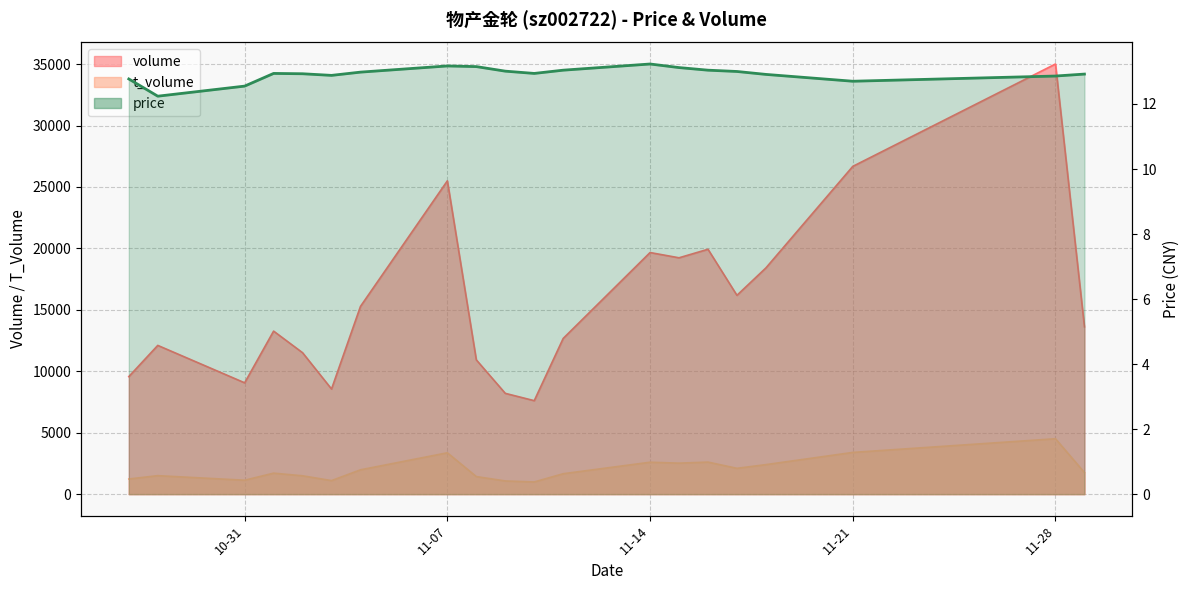

At which category does t_volume reach its first local peak?

2022-10-28